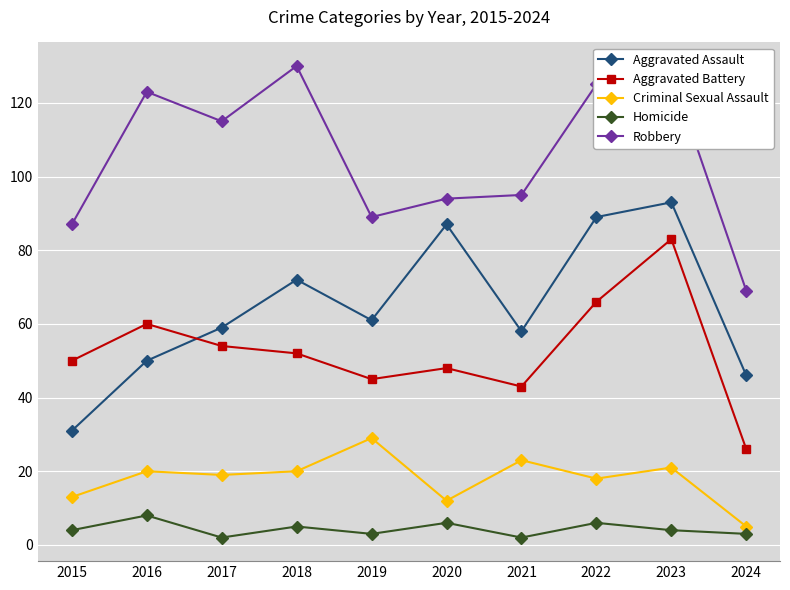

True or false: Aggravated Battery and Criminal Sexual Assault cross at least once.

False